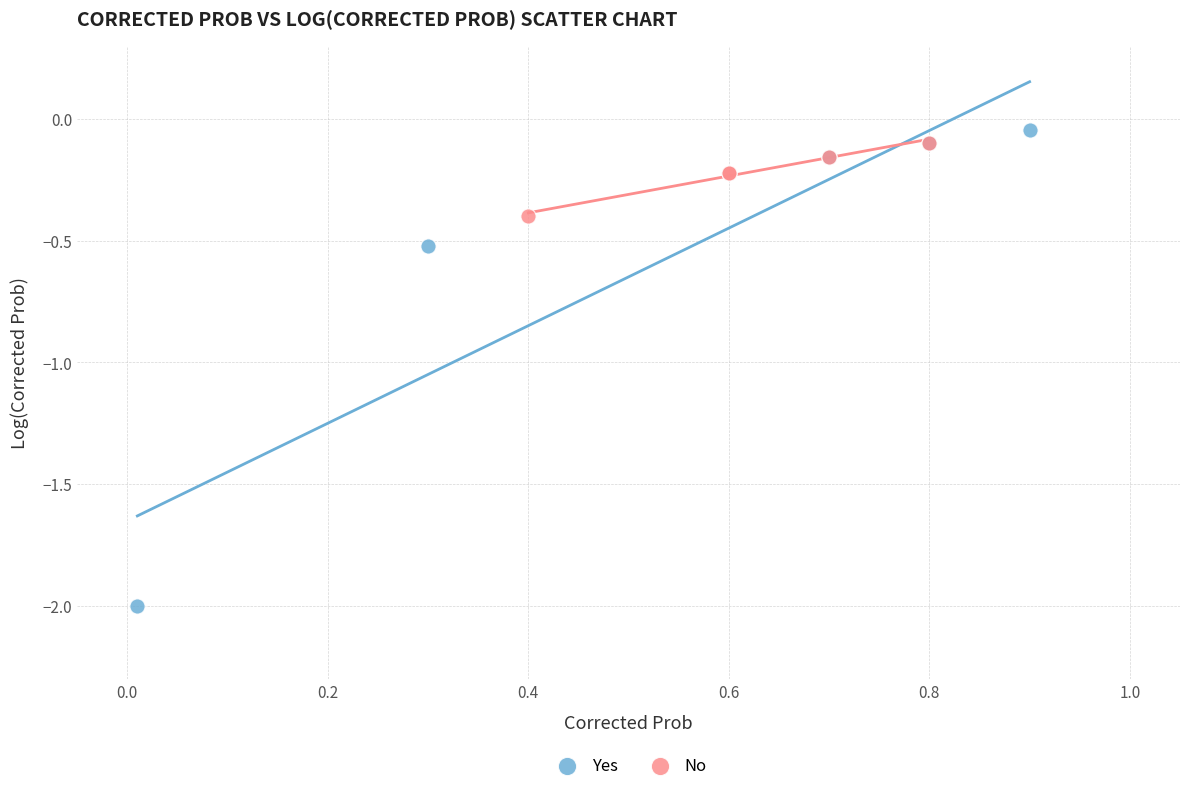

Which series has the widest spread of Y values?

Yes